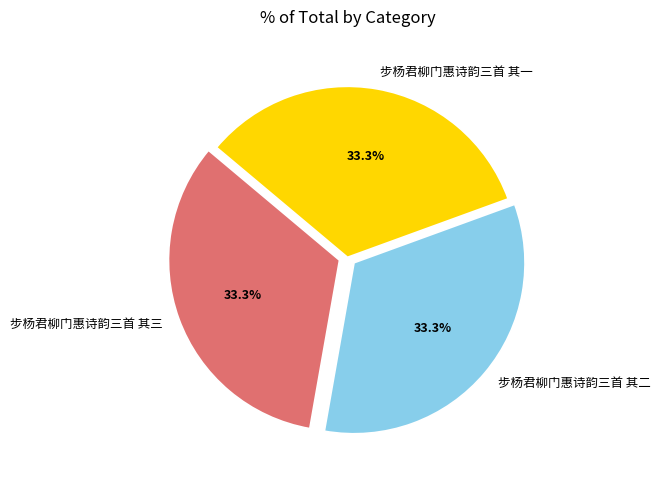

True or false: 步杨君柳门惠诗韵三首 其二 accounts for 33% of the total.

True